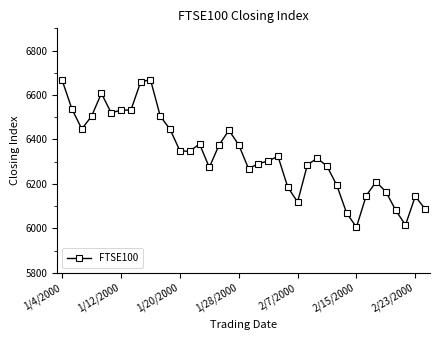

What is the average value?

6332.9